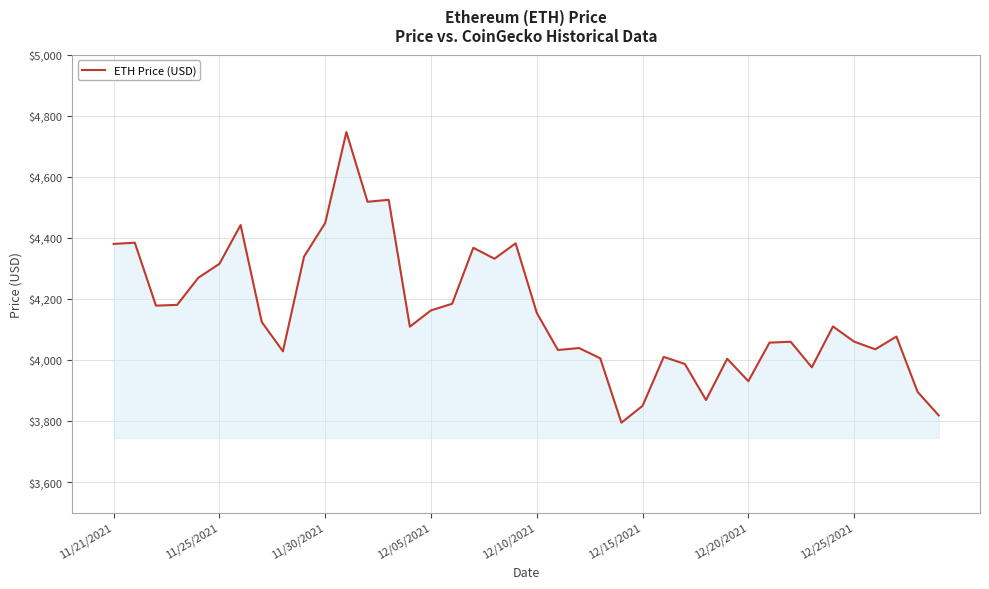

How many lines are shown in the chart?

1